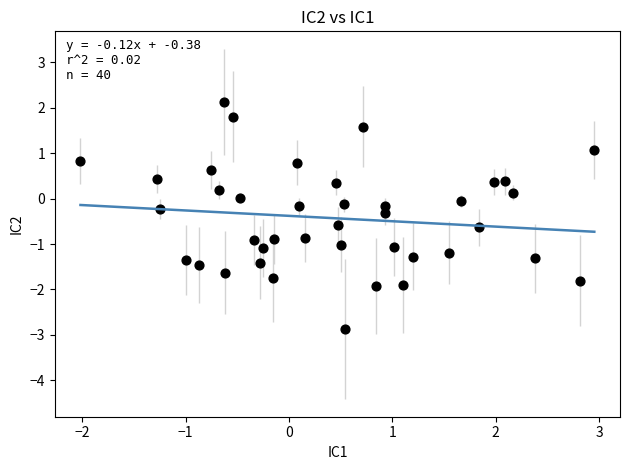

What is the range of X values (max minus min)?

5.0